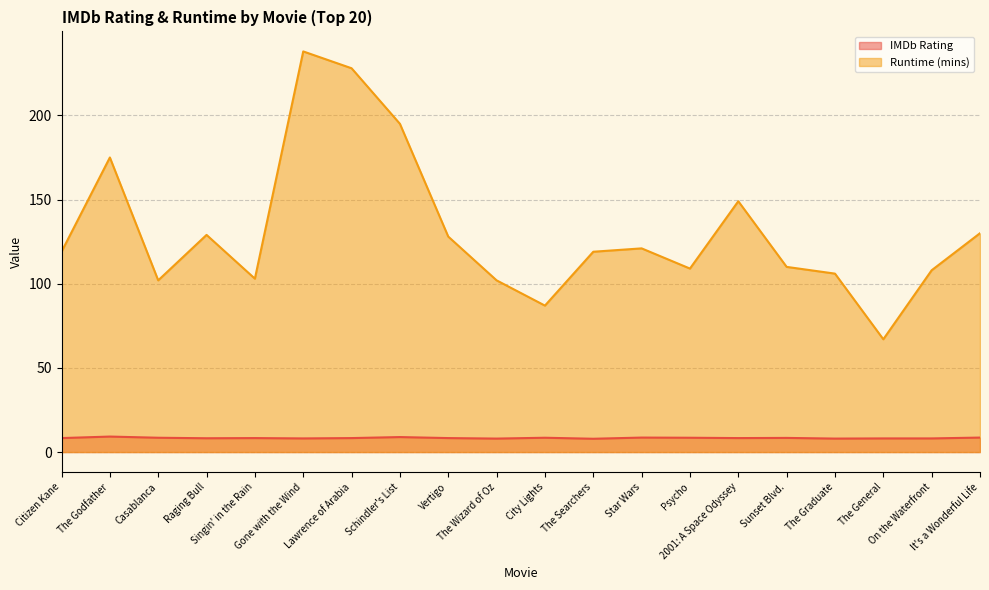

What is the difference between the maximum and second lowest values in the IMDb Rating series?

1.2